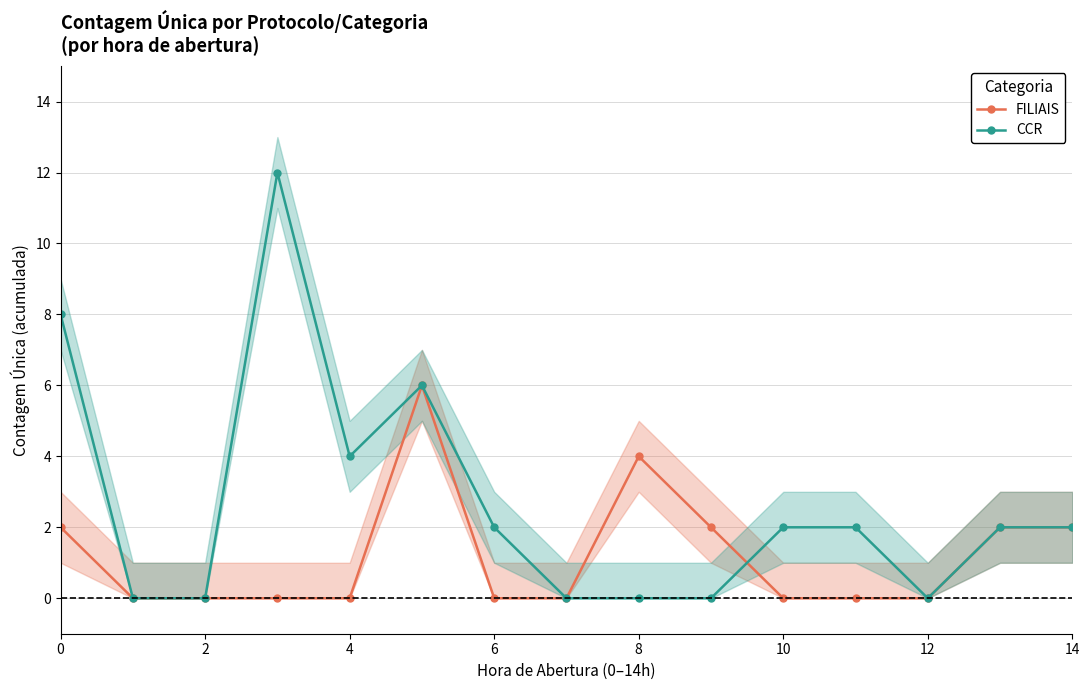

True or false: FILIAIS has a value of 7 at 8.

False